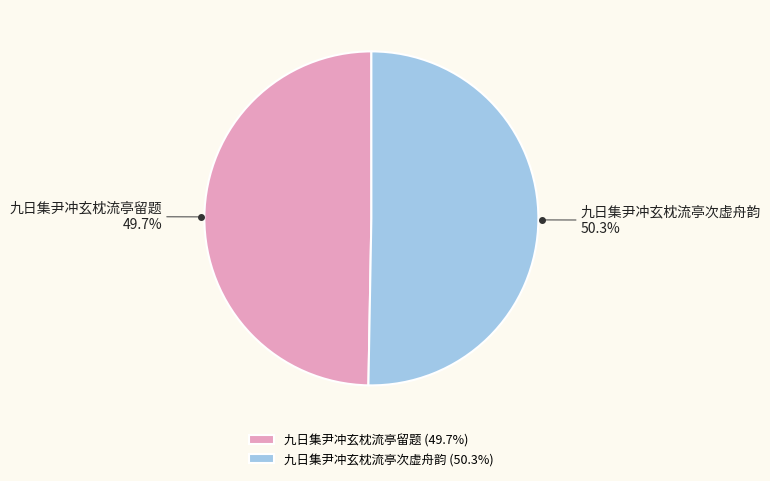

Count the number of slices in the pie.

2